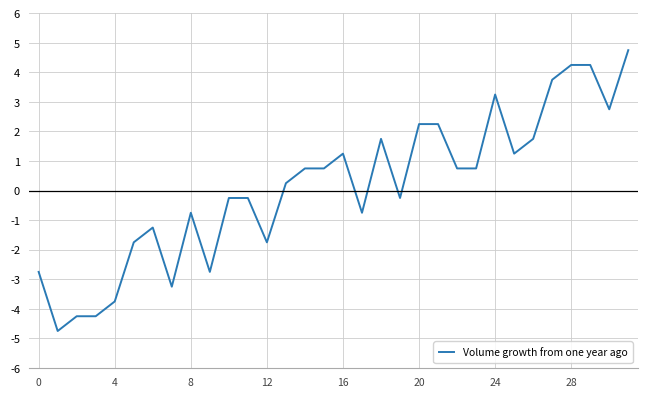

Is this an area chart (filled region under the line)?

No